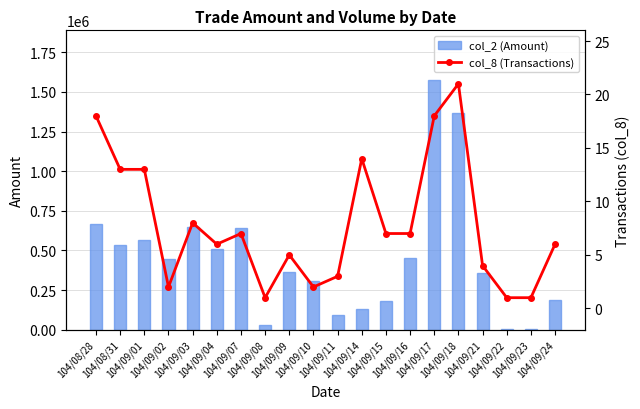

True or false: col_2 (Amount) has a value of 129710 at 104/09/14.

True